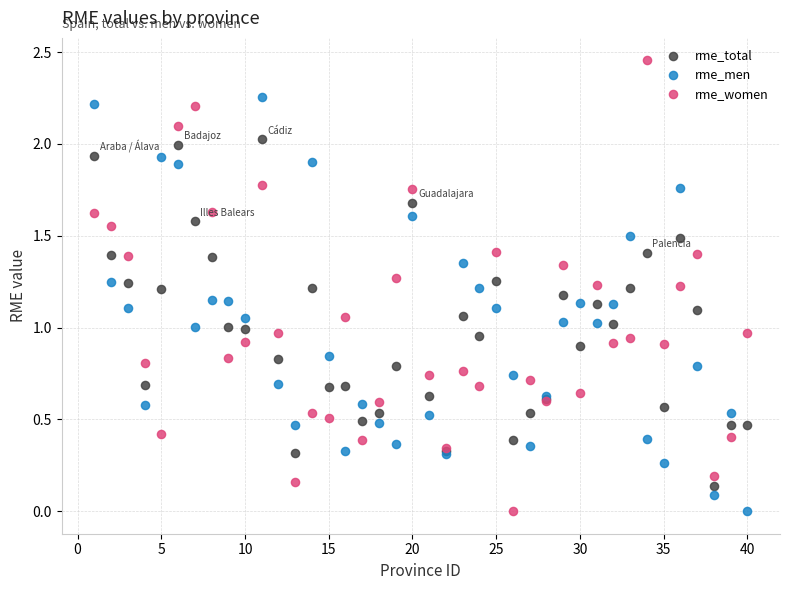

What are all the series names shown in the legend?

rme_total, rme_men, rme_women